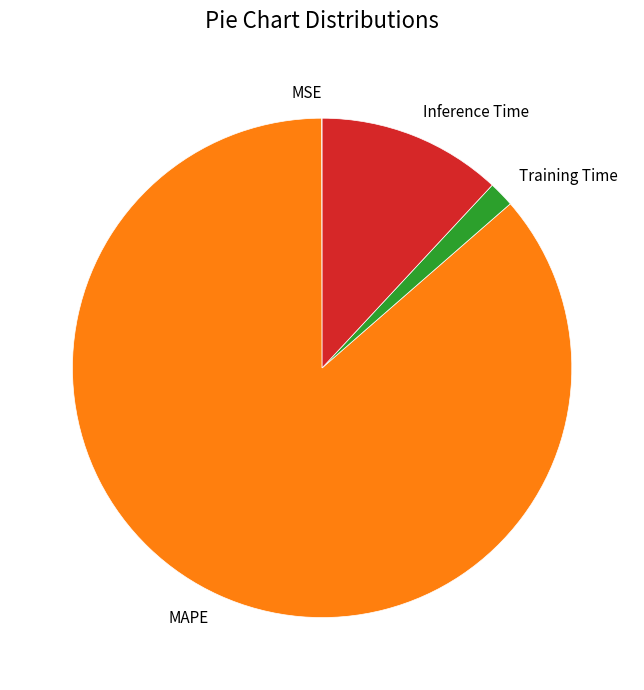

Is the sum of Training Time and Inference Time greater than half?

No